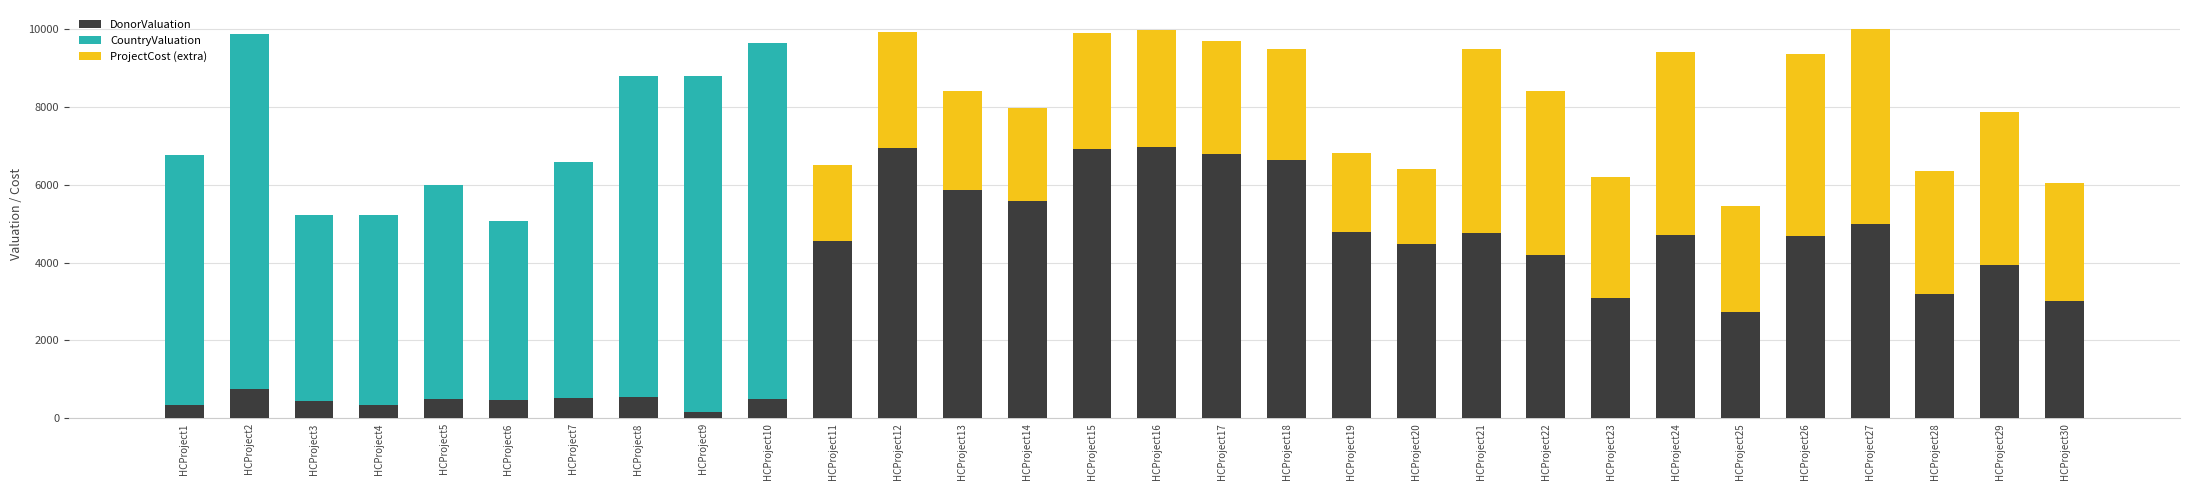

What is the value of the DonorValuation bar at the 30th from the left?

3022